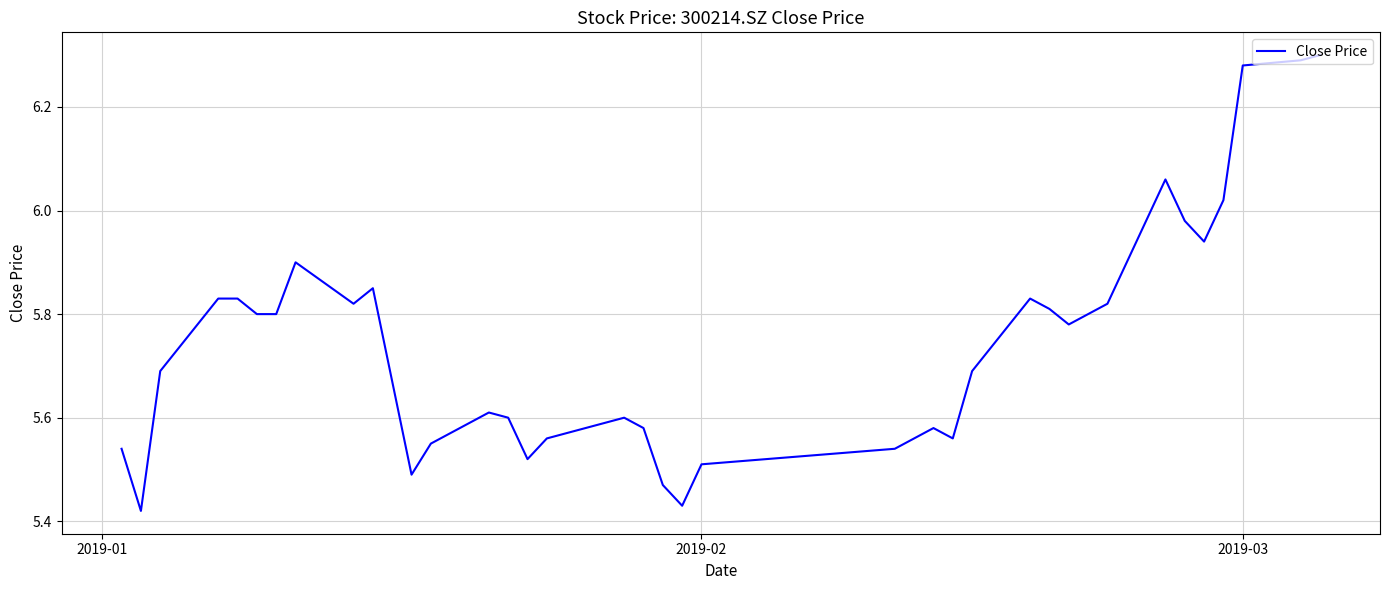

What is the difference between the maximum and minimum values?

0.9